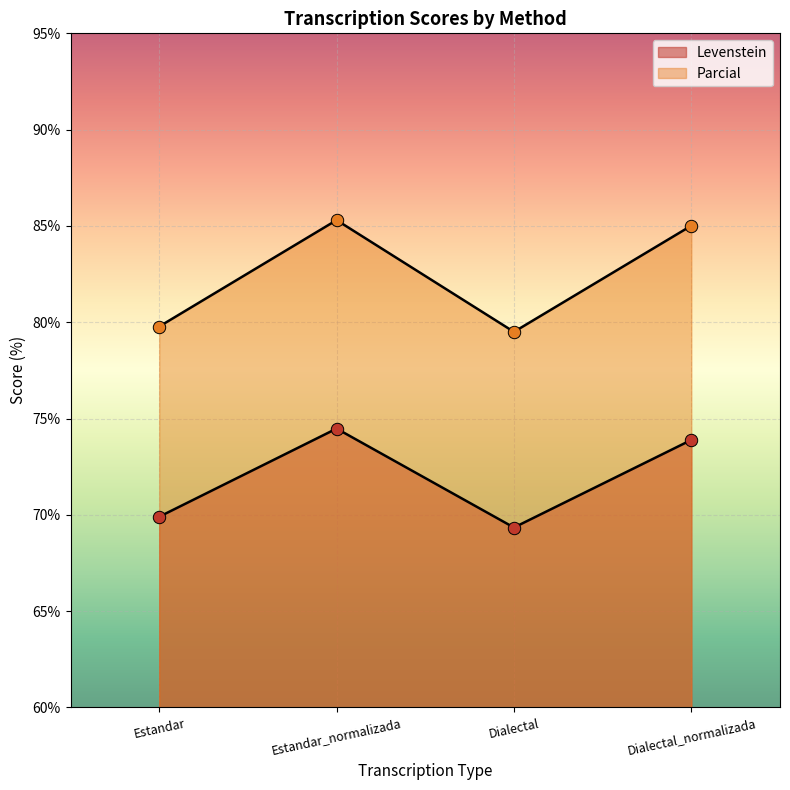

What are all the series names shown in the legend?

Levenstein, Parcial